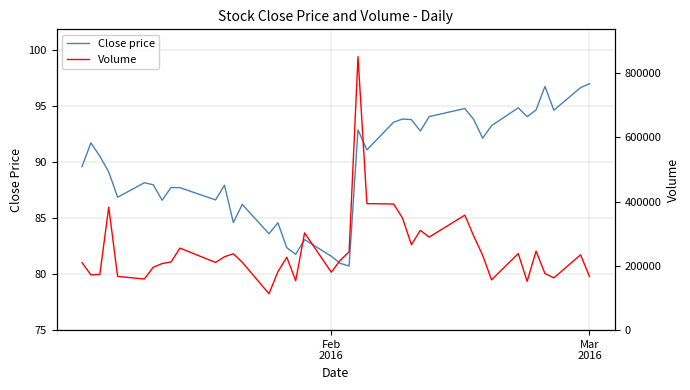

True or false: Volume and Close price cross at least once.

False